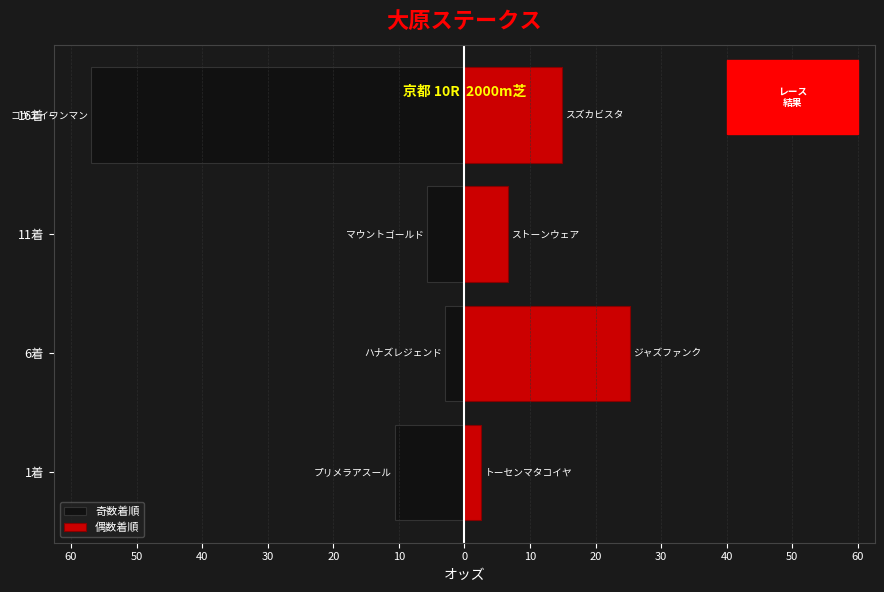

How many bars are there in each group?

2